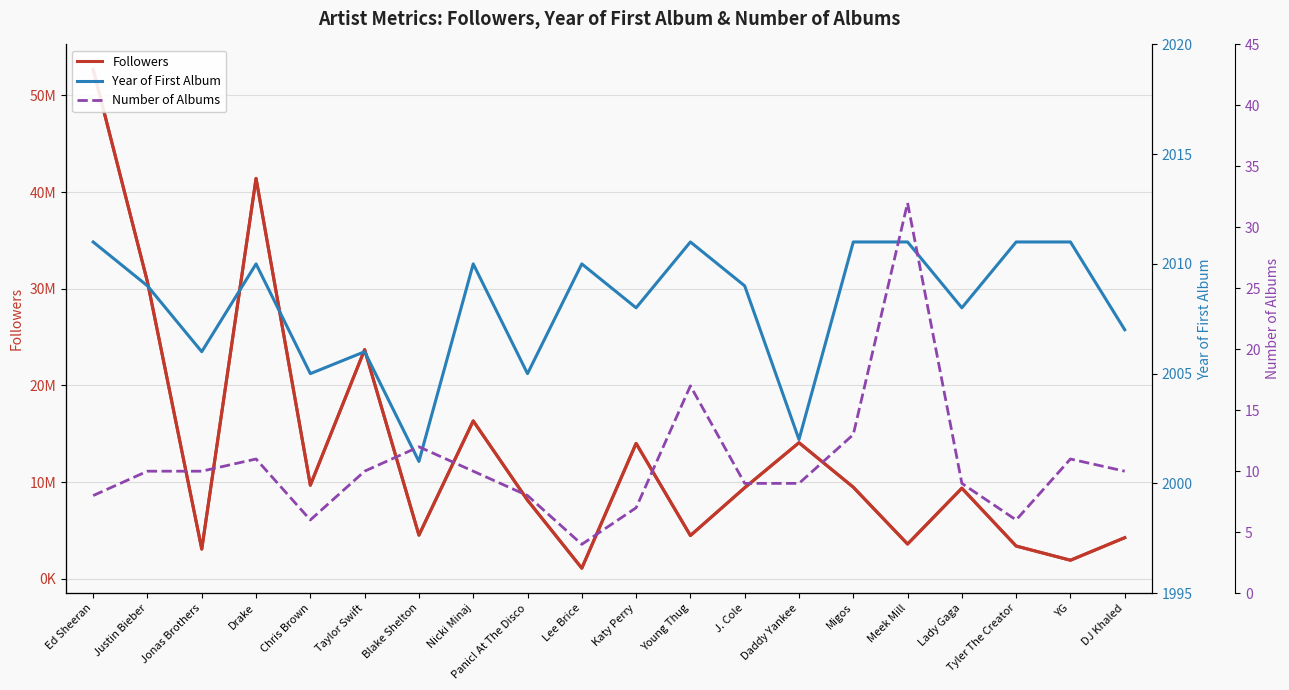

True or false: Number of Albums and Year of First Album intersect in this chart.

False